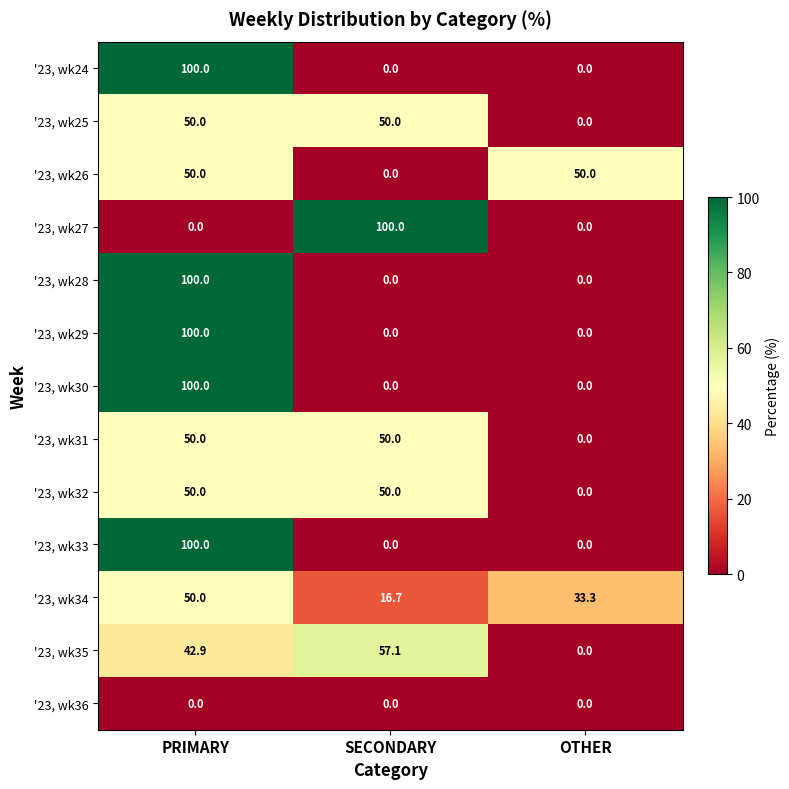

True or false: '23, wk34 has a value of 10.4 at SECONDARY.

False